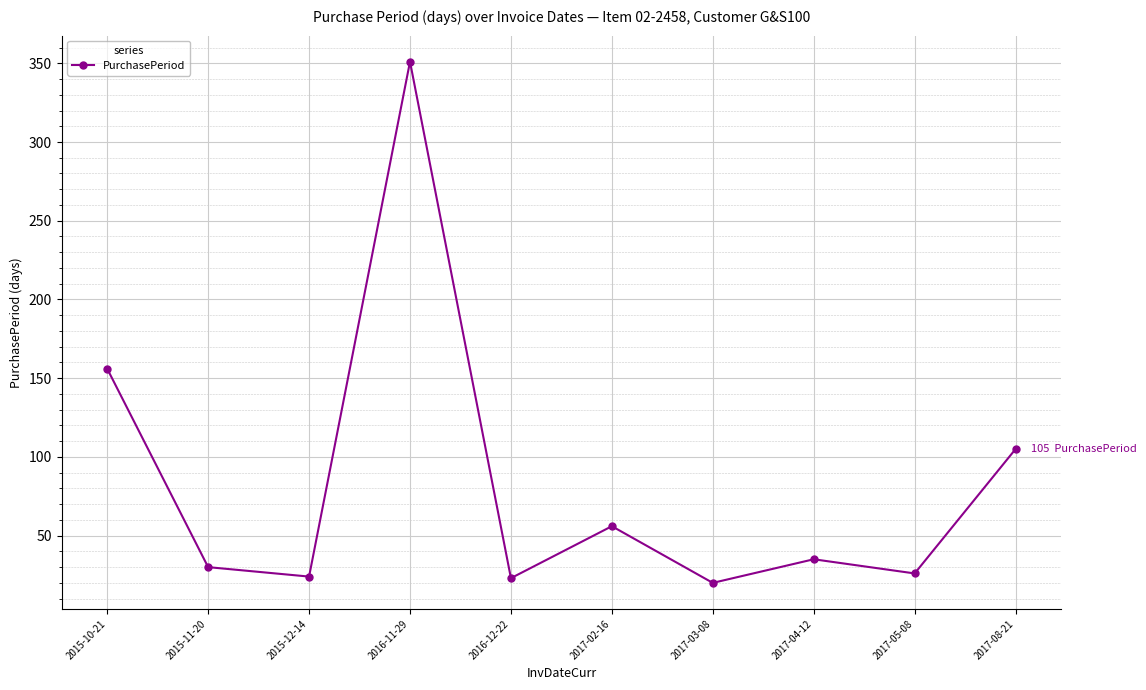

What is the difference between the maximum and minimum values?

331